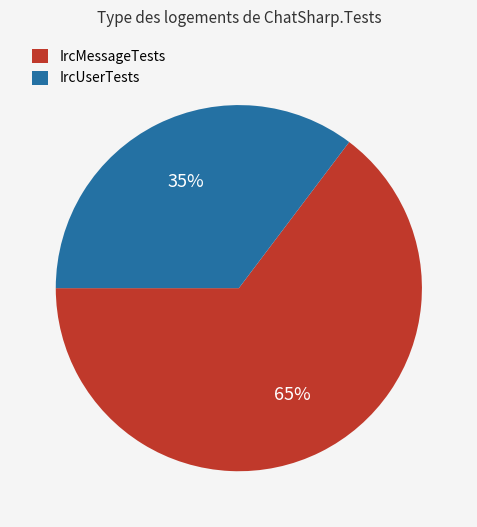

What percentage is the IrcMessageTests slice, to the nearest percent?

65%